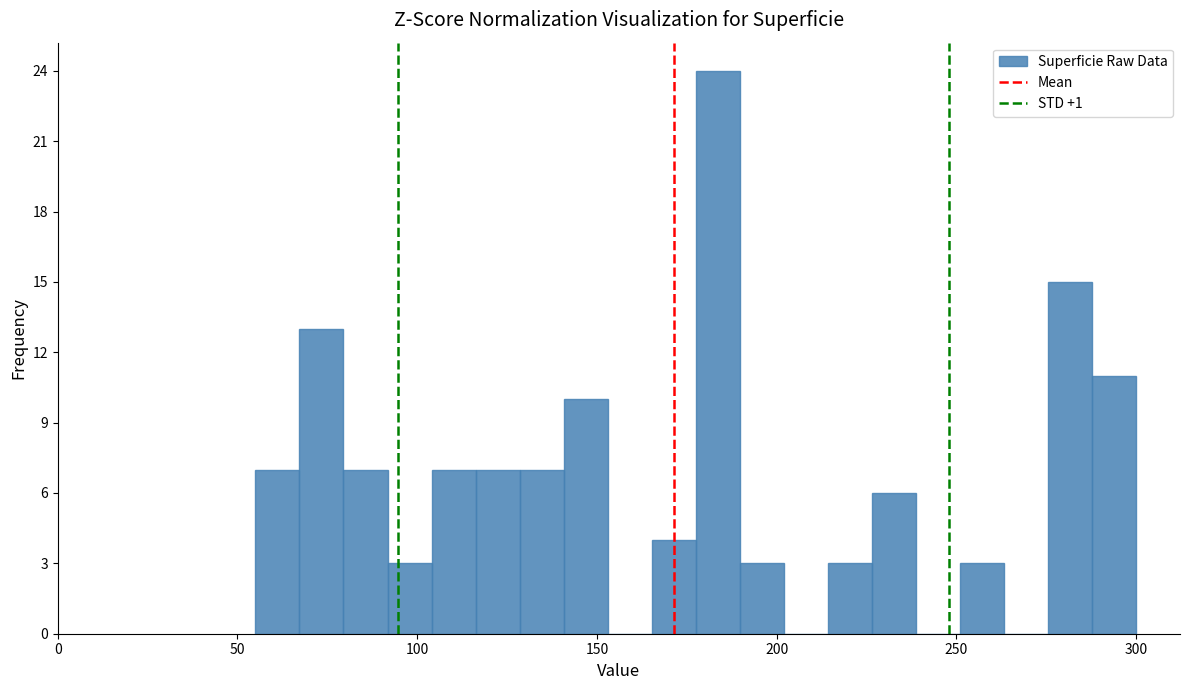

Read against the x-axis, roughly where is the centre of the tallest bar?

185